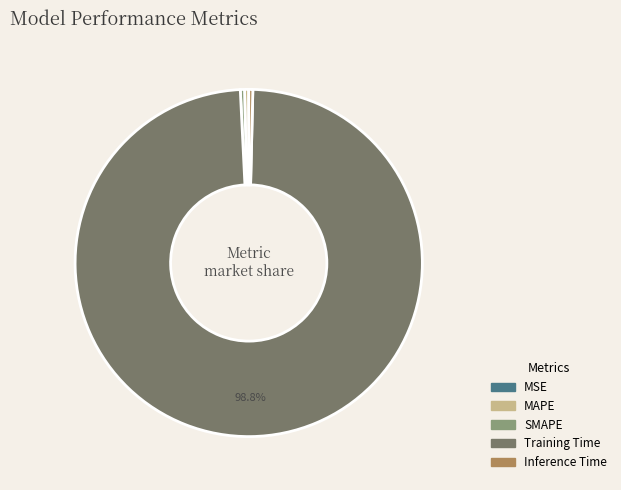

To the nearest percent, what is the average slice percentage?

20%